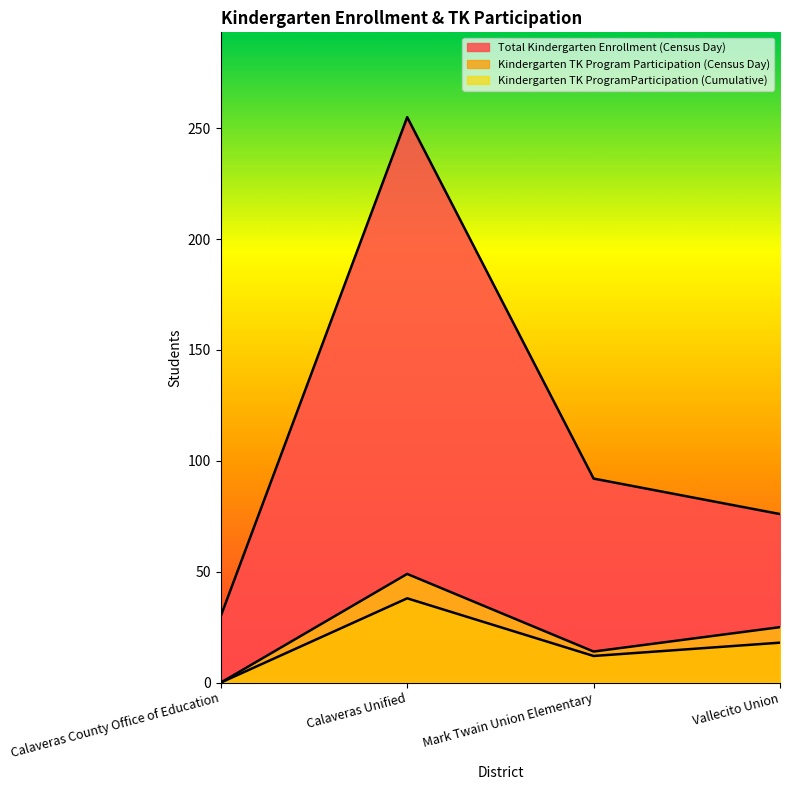

What is the difference between the highest and lowest values at Calaveras County Office of Education?

30